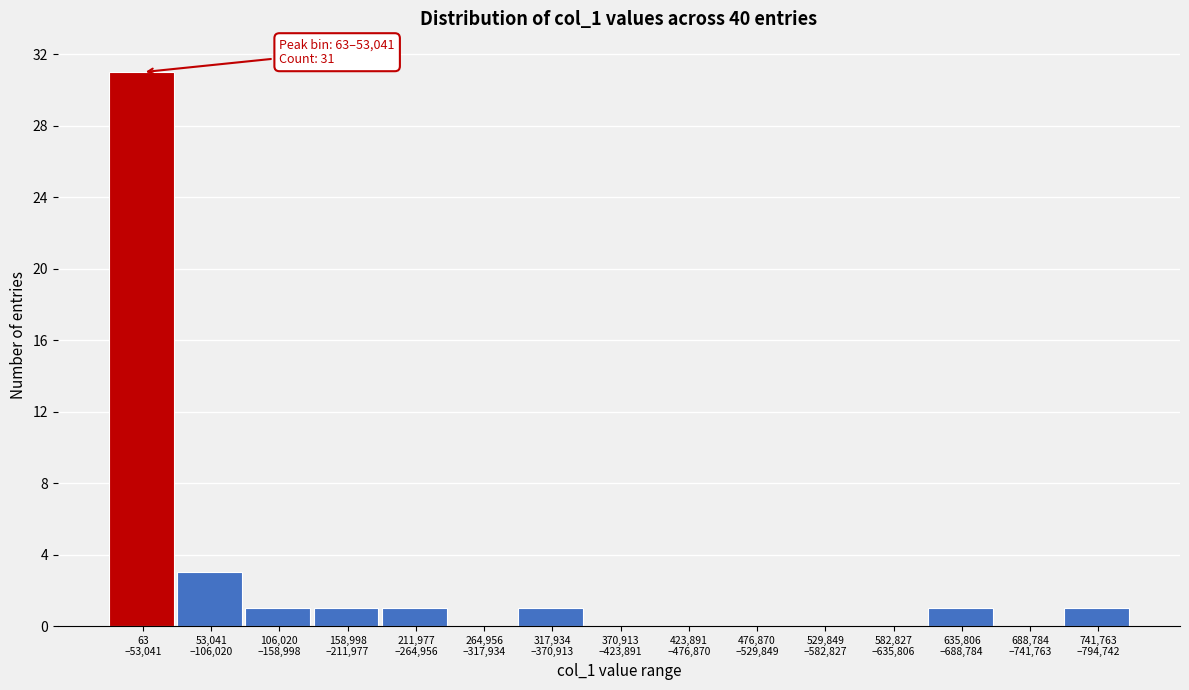

What is the maximum value shown in the chart?

31